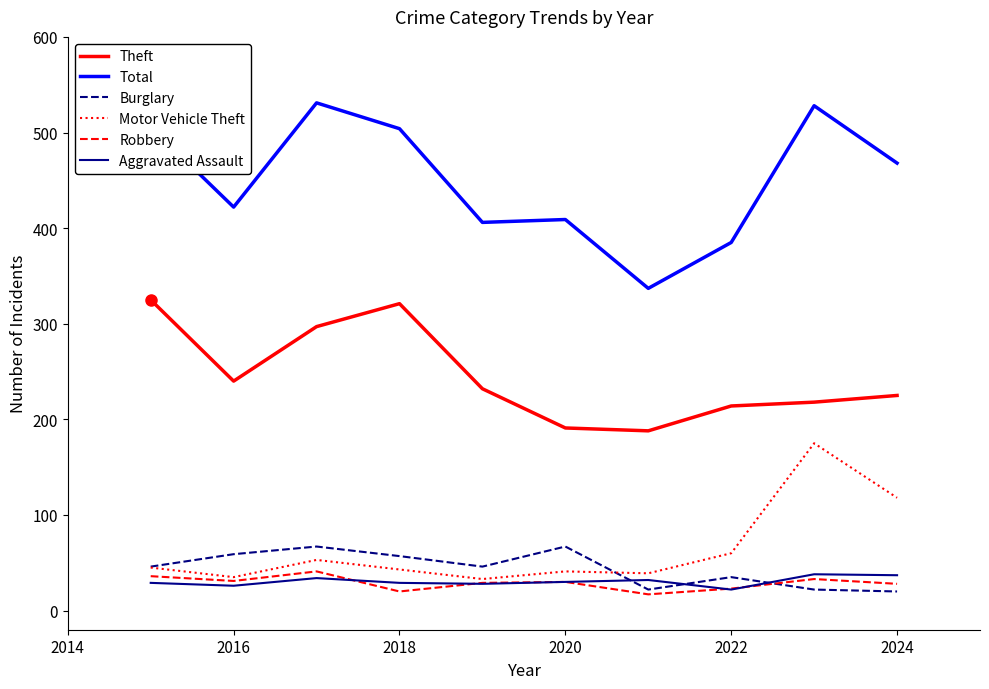

Count the number of categories in the chart.

10